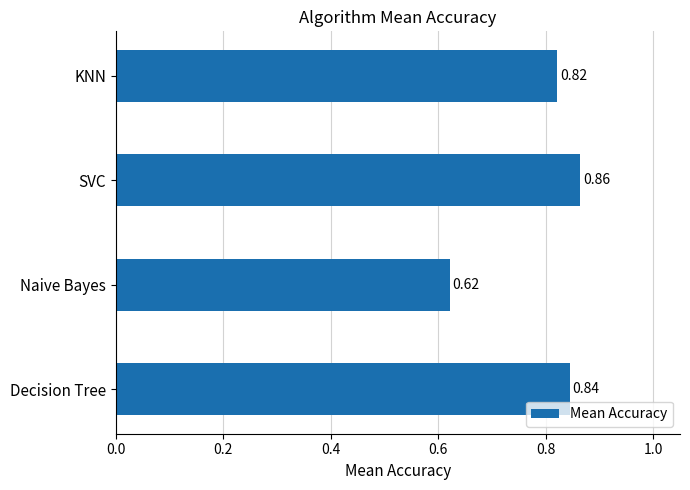

Which has a higher value, Naive Bayes or KNN?

KNN